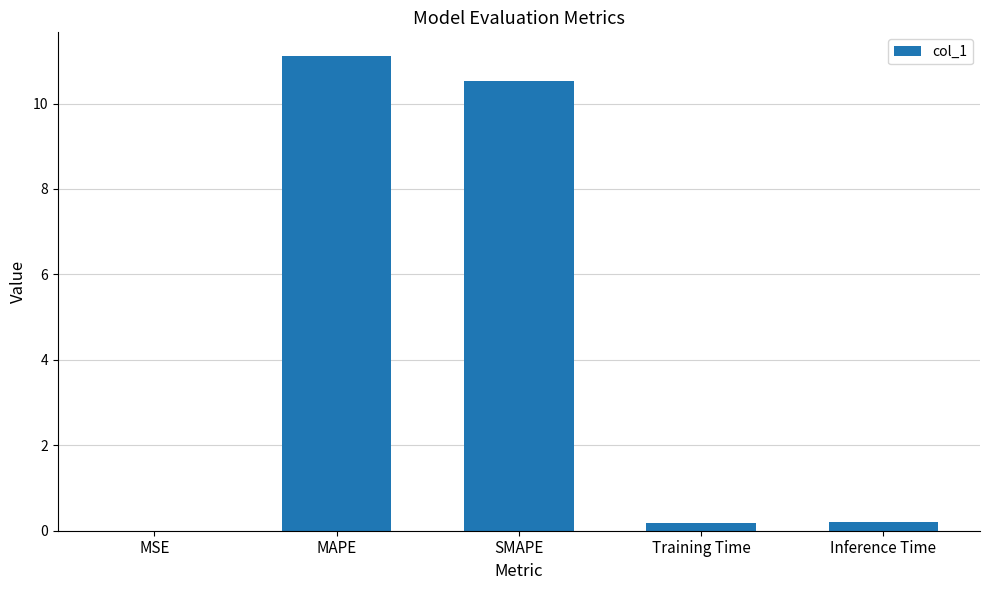

What is the sum of all values?

22.0